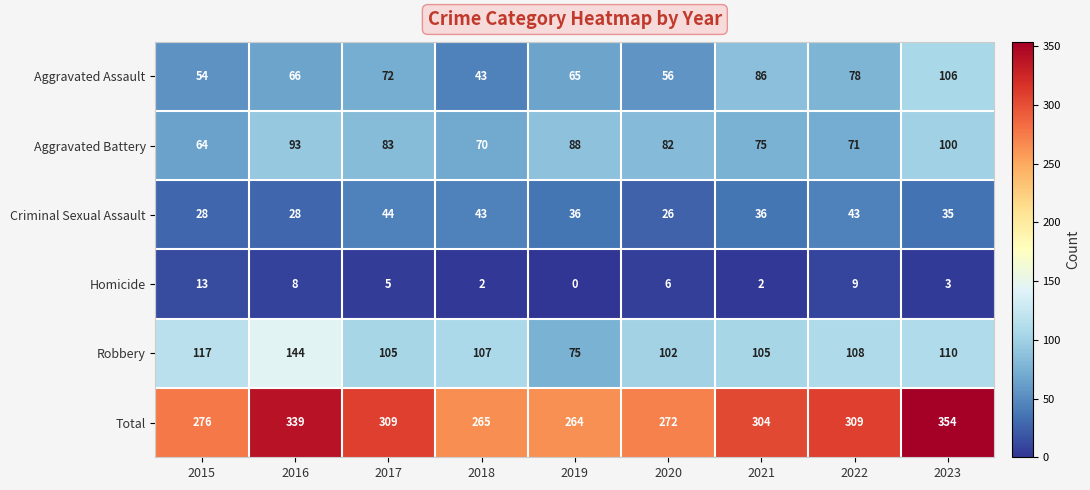

At 2017, list the series in order from smallest to largest.

Homicide, Criminal Sexual Assault, Aggravated Assault, Aggravated Battery, Robbery, Total